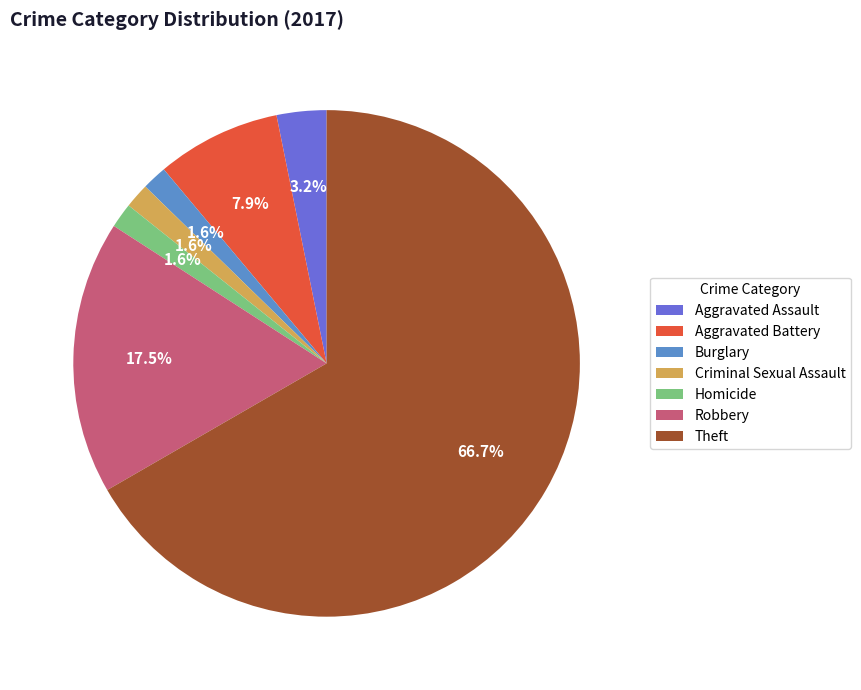

What is the majority slice?

Theft